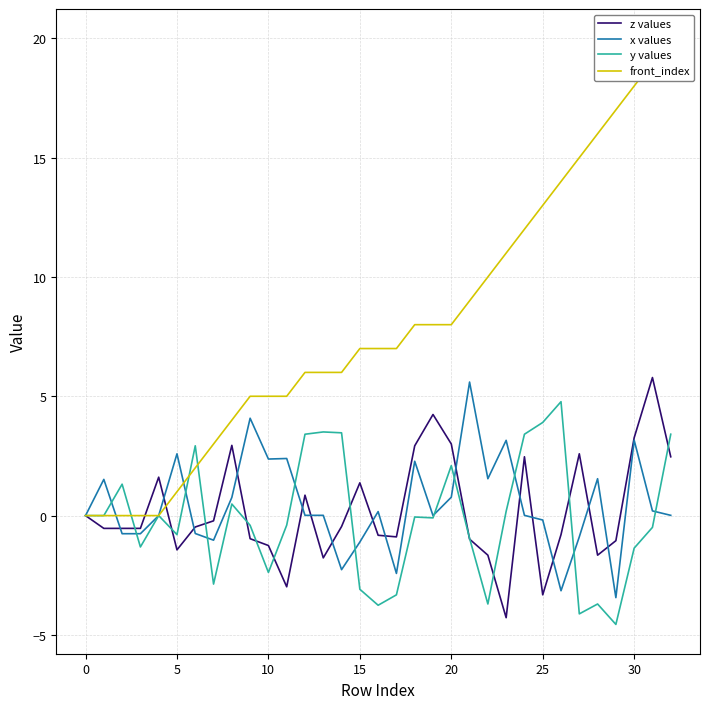

True or false: y values has more than 0 interior local peaks.

True